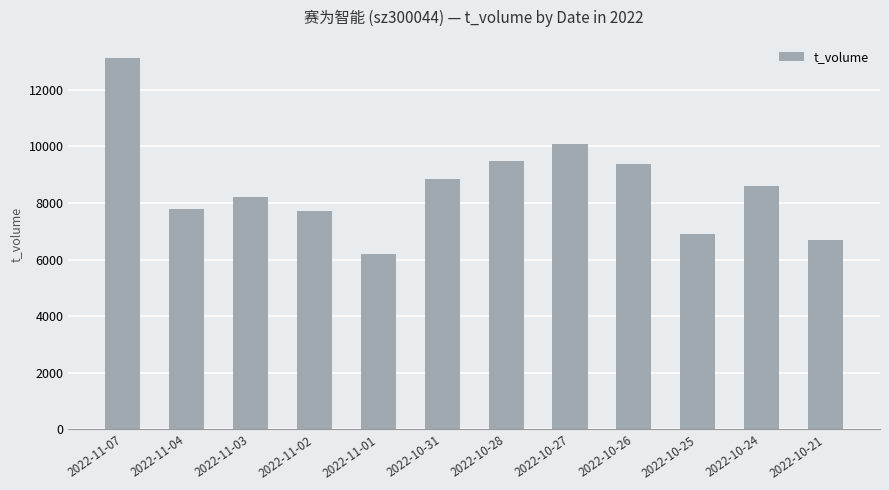

Reading left to right, what are all the values shown in this chart?

13106	7798	8199	7701	6213	8847	9467	10074	9374	6917	8585	6679